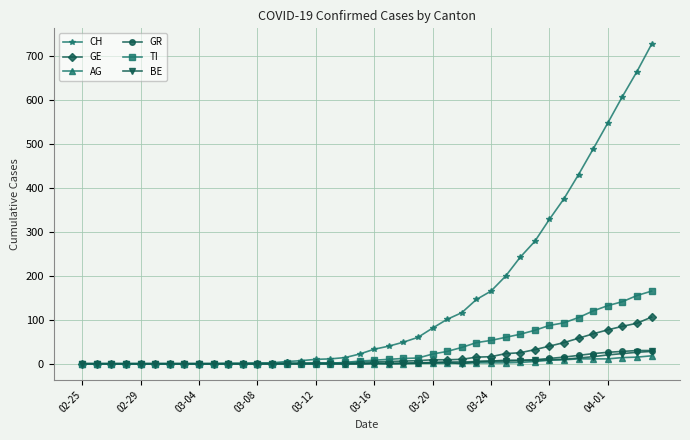

Does the chart have visible grid lines?

Yes